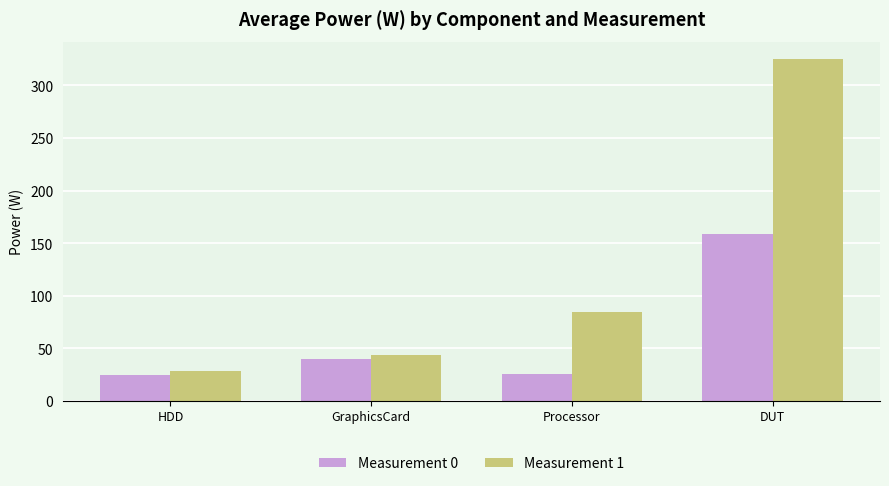

Is it true that Measurement 0 equals 5.2 at HDD?

False